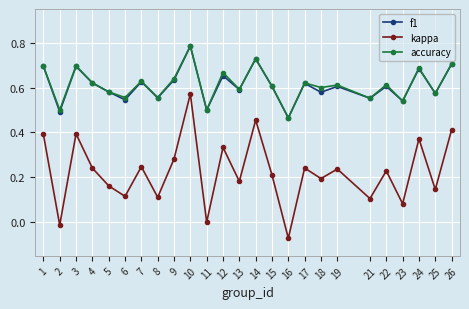

What are all the series names shown in the legend?

f1, kappa, accuracy